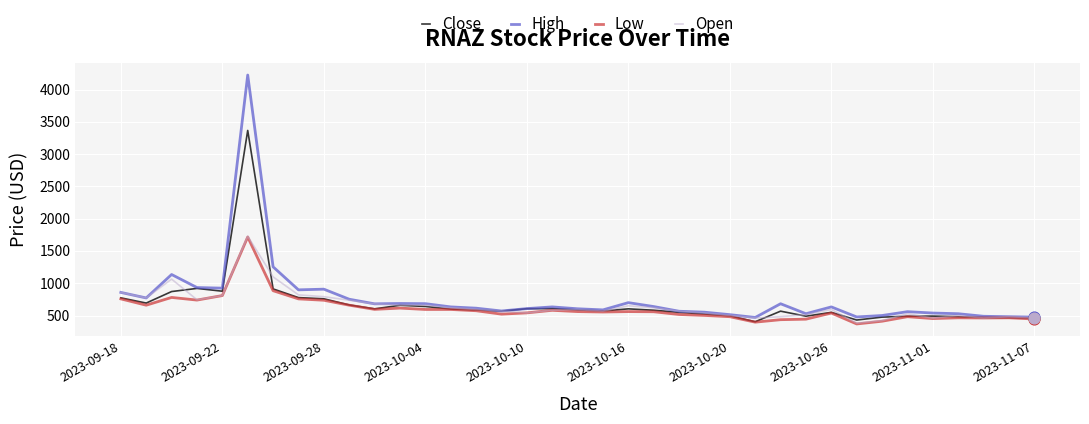

What is the minimum value shown in the chart?

369.6